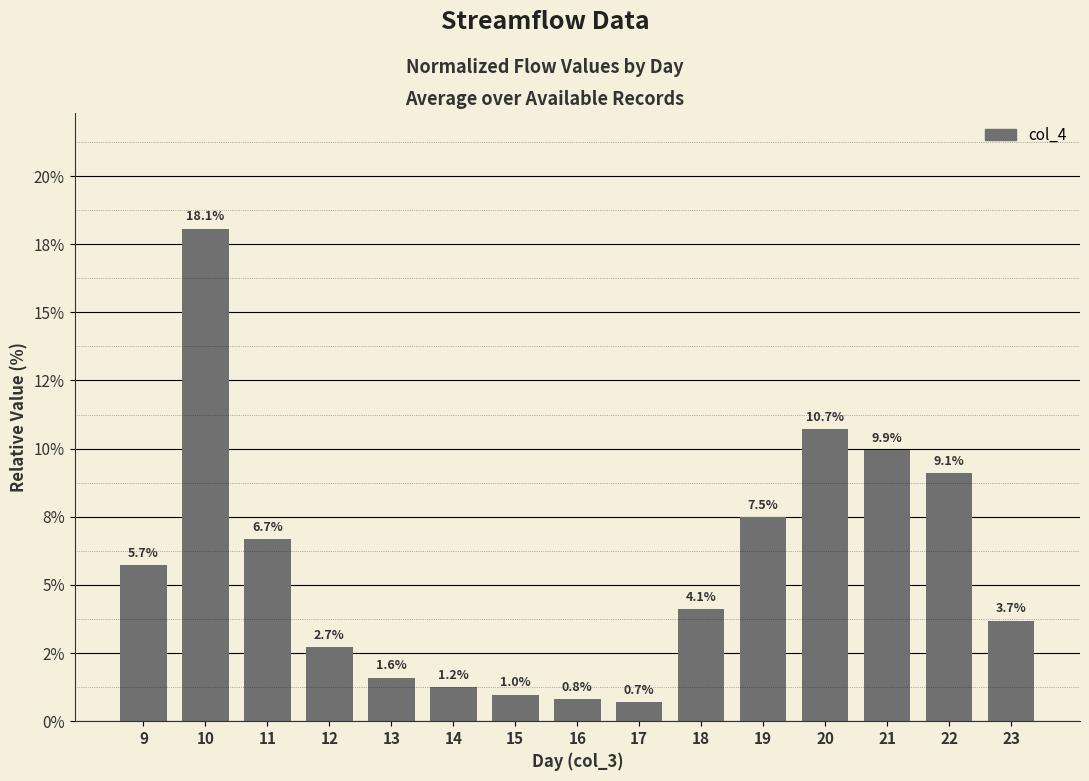

True or false: the data shows 0.4 at 17.

False